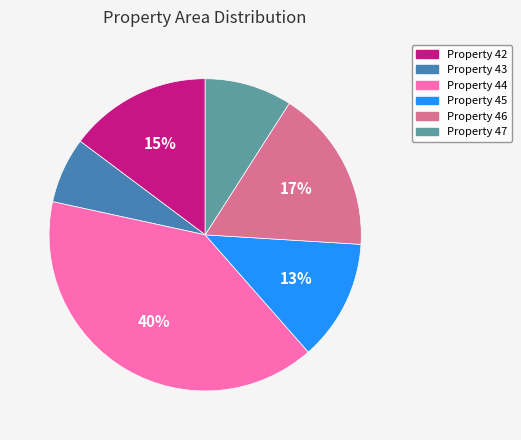

Is there a majority slice in this chart?

No